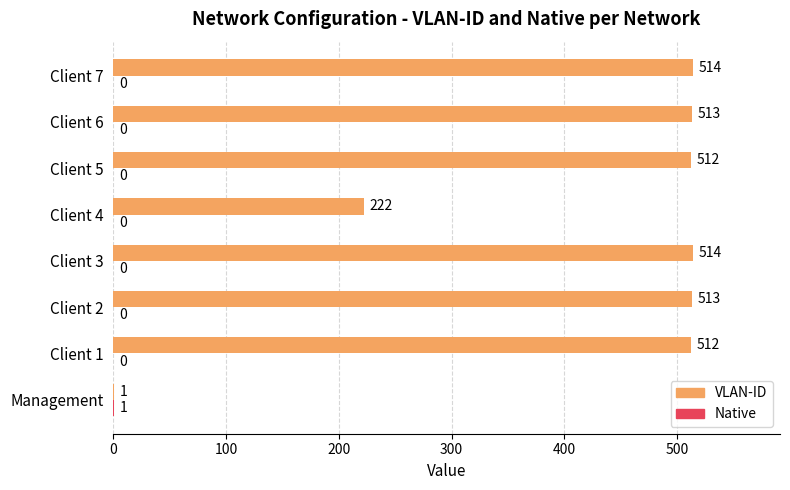

What is the sum of the VLAN-ID values at Client 3 and Client 2?

1027